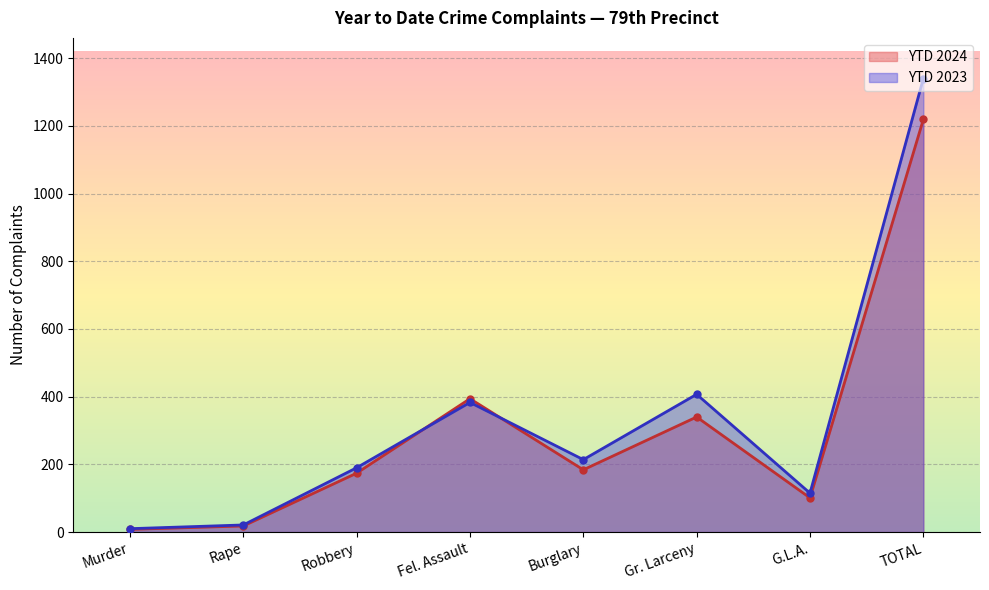

What is the sum of the YTD 2024 values at Burglary and Murder?

192